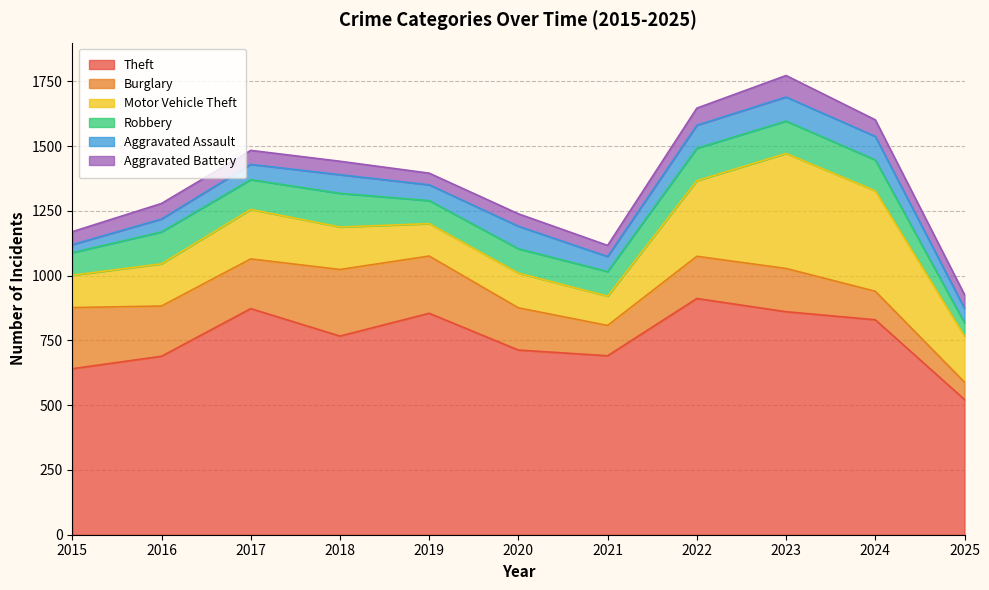

True or false: Robbery and Aggravated Assault intersect in this chart.

True